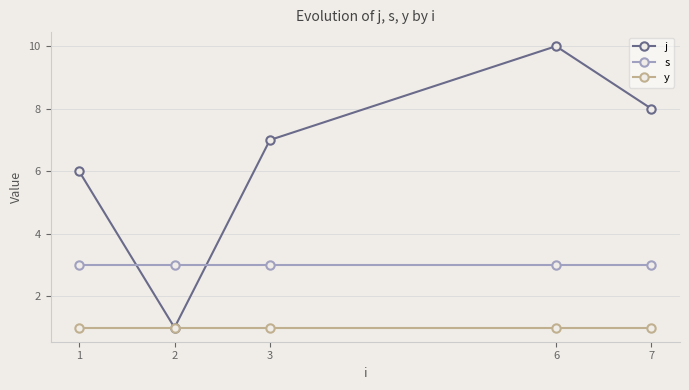

True or false: s has a value of 3 at 6.

True